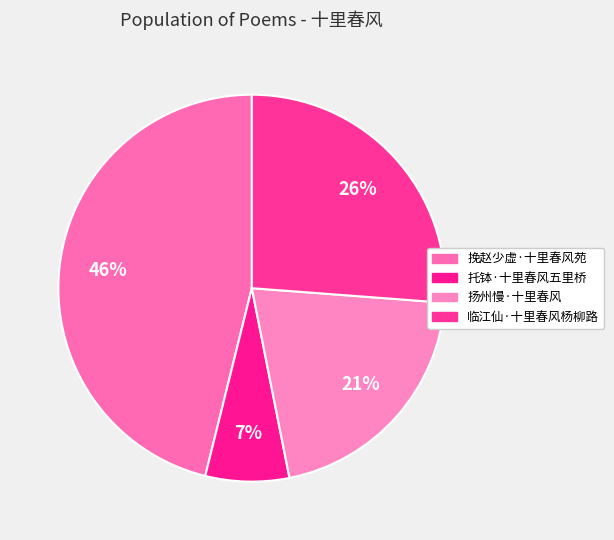

How many slices are in this pie chart?

4